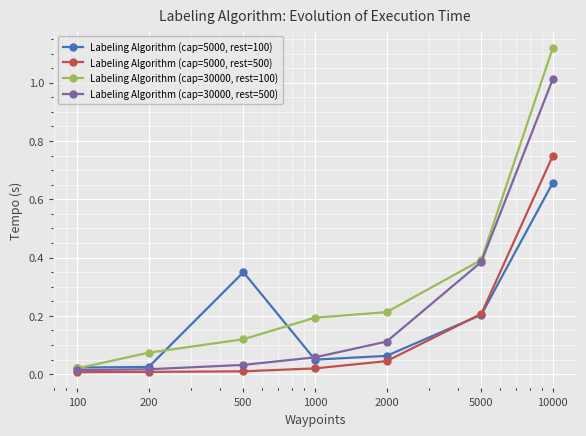

True or false: Labeling Algorithm (cap=5000, rest=500) and Labeling Algorithm (cap=30000, rest=100) intersect in this chart.

False